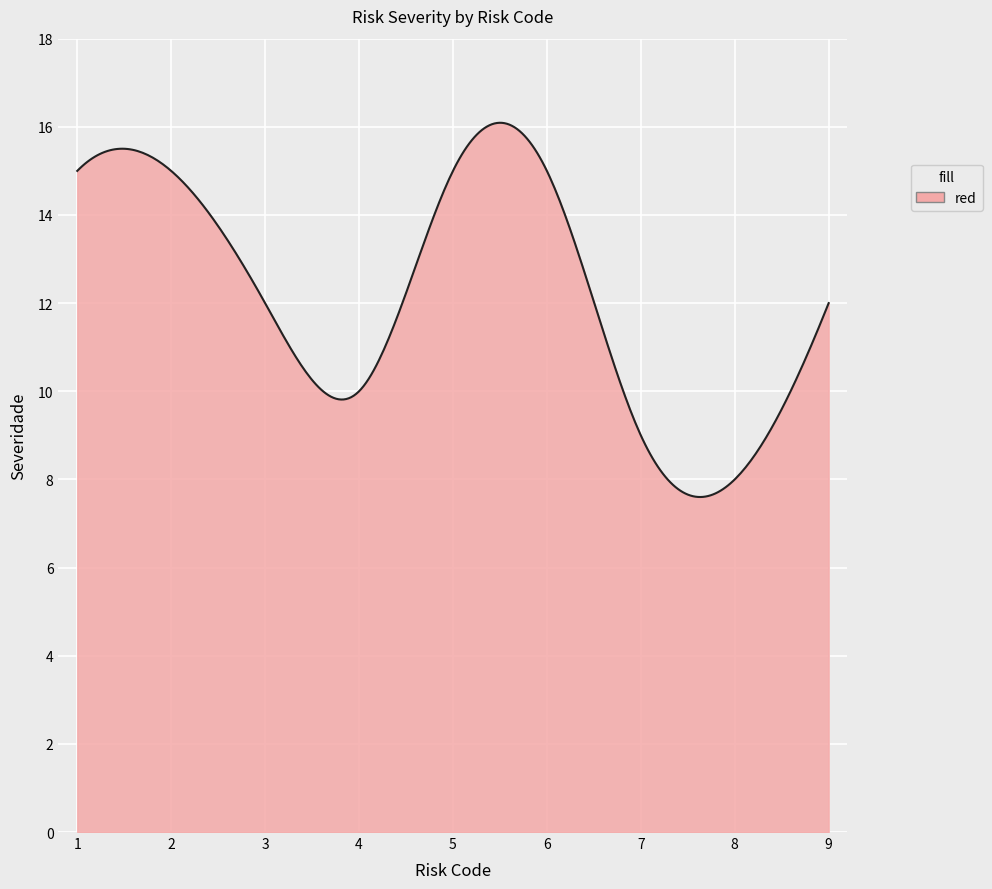

What is the difference between the maximum and minimum values?

8.5